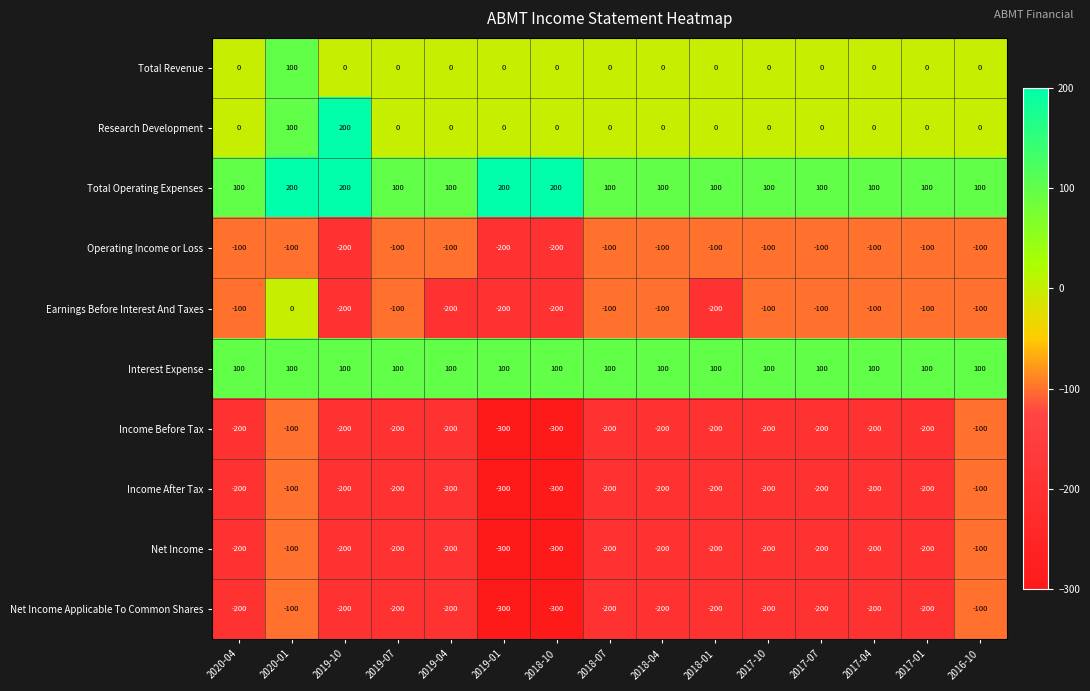

True or false: Income Before Tax has a value of -200 at 2020-04.

True